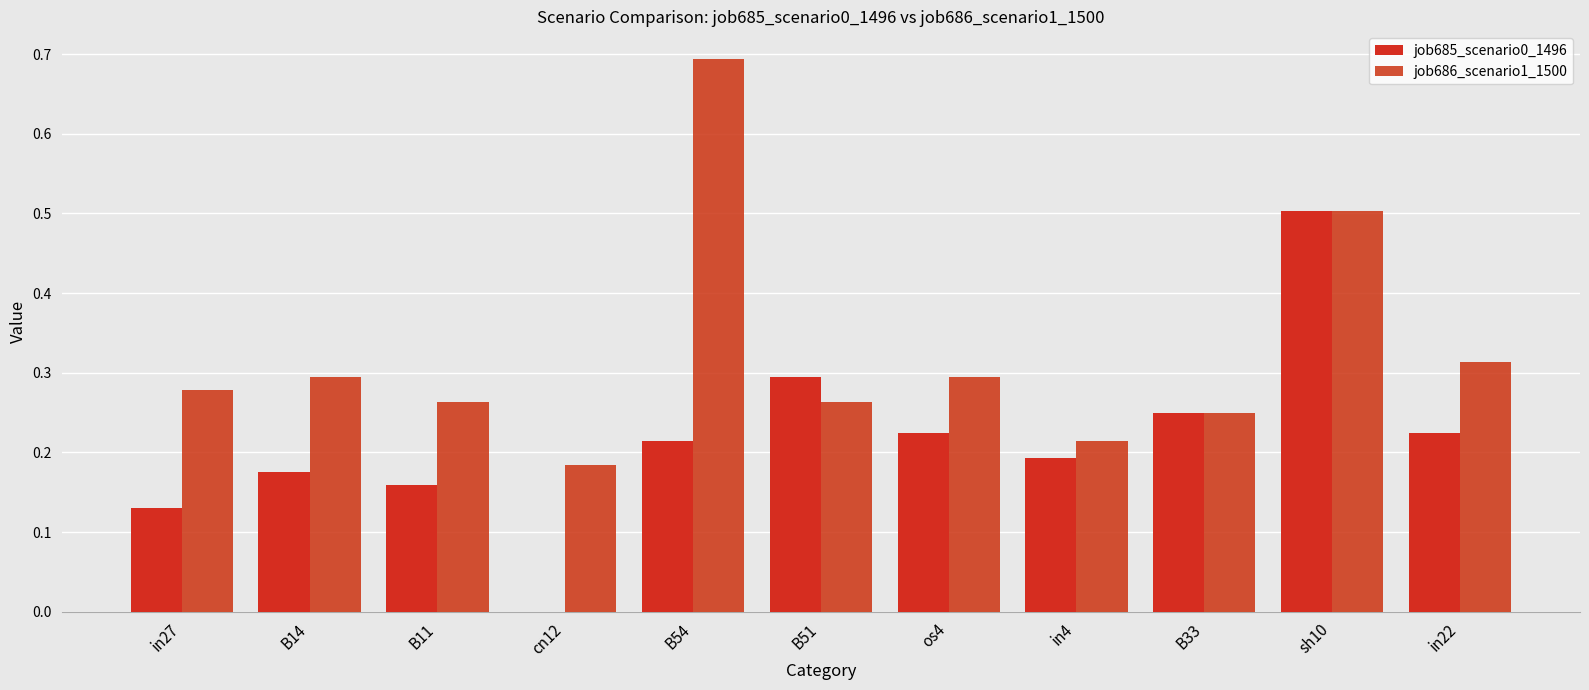

Count the number of data series in this chart.

2